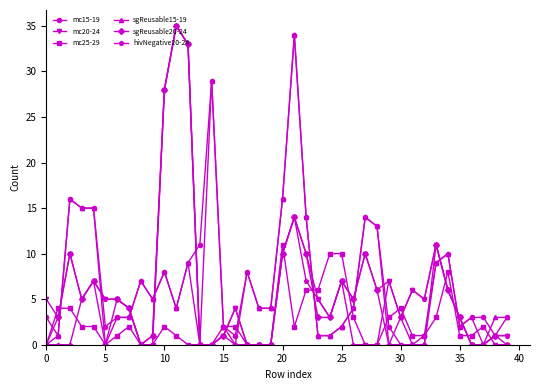

True or false: sgReusable20-24 has more than 1 points higher than both neighbors.

True